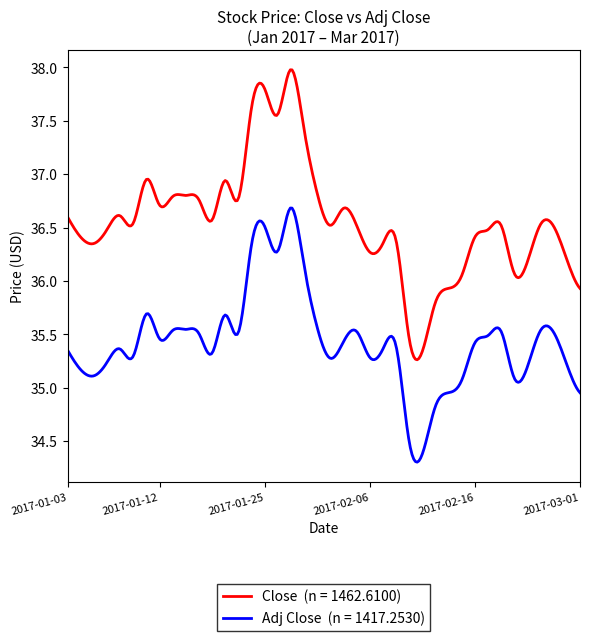

What is the greatest value displayed?

38.0